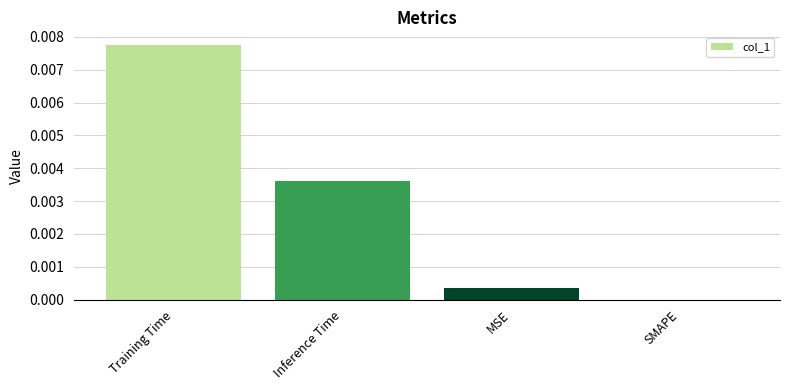

The chart shows a value of 0.0 at MSE. True or false?

True